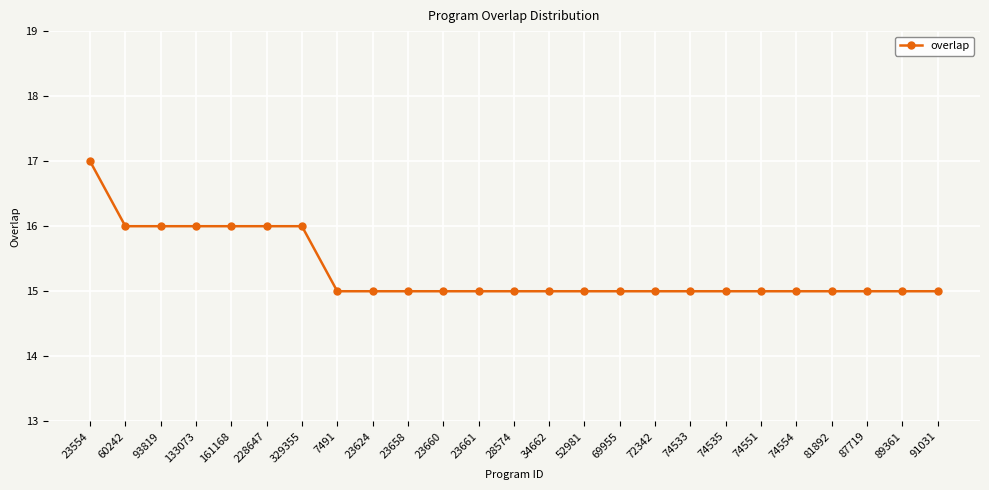

What is the value of the 13th point from the left?

15